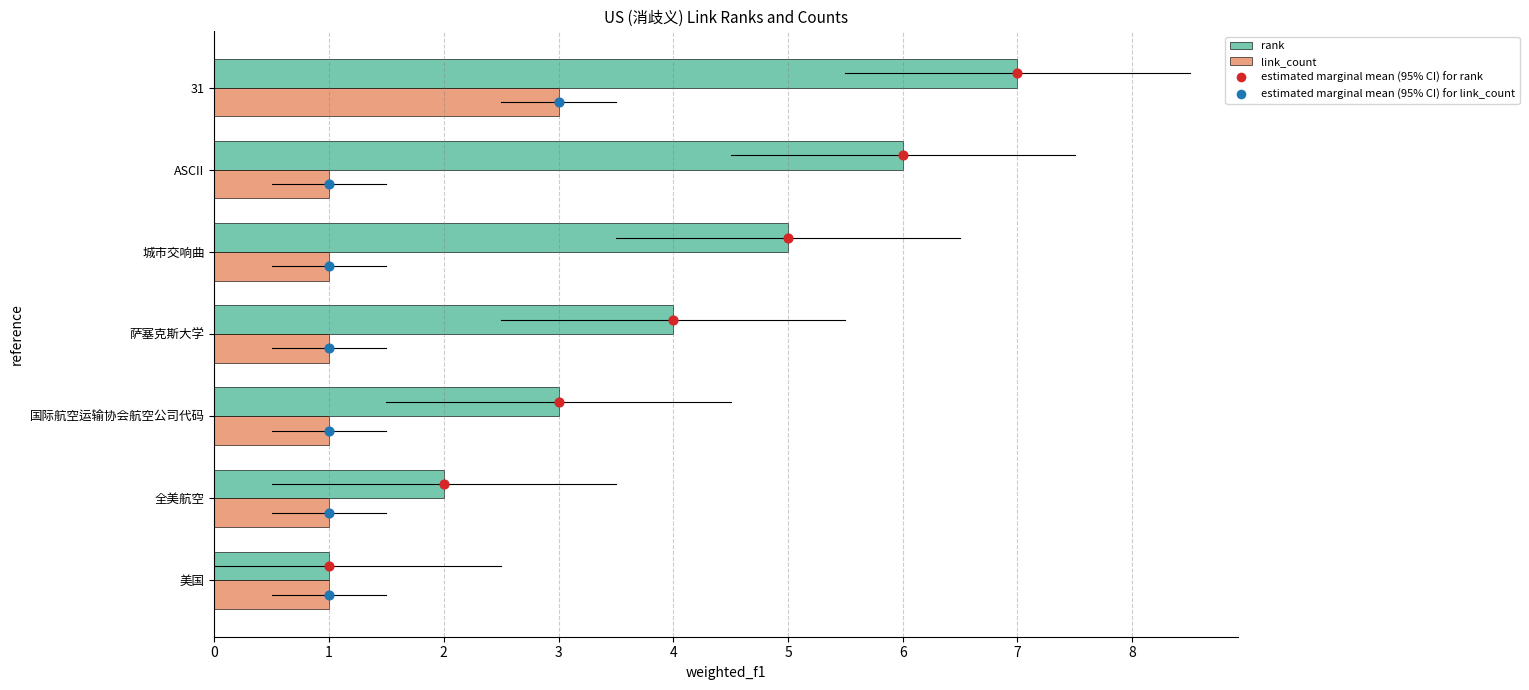

Which series has the largest total across all categories?

rank